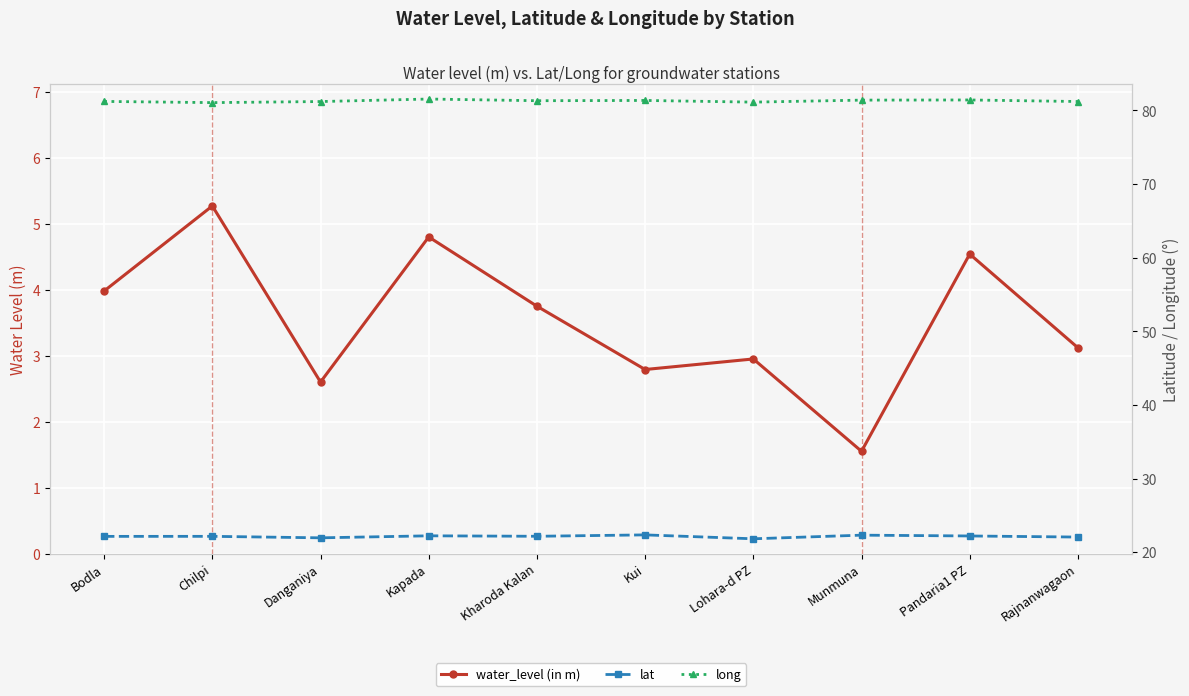

How many interior local valleys does the water_level (in m) series have?

3